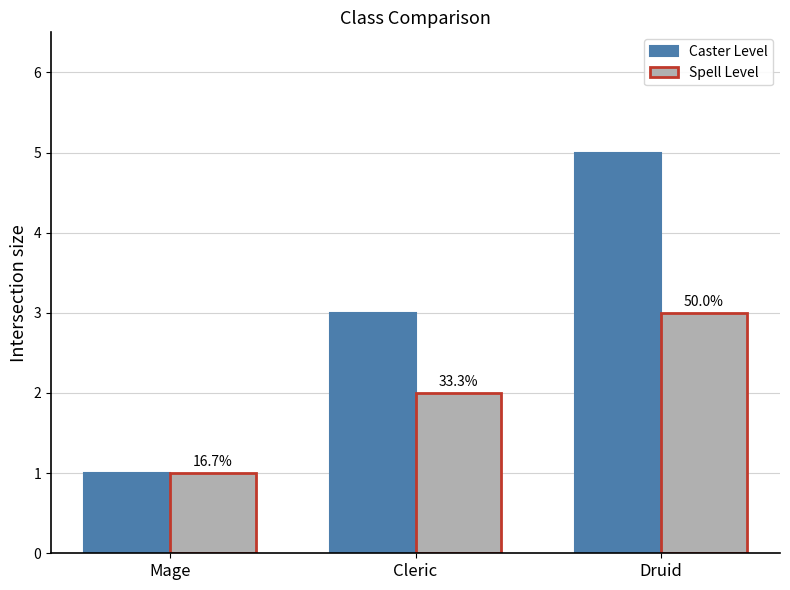

Rank the series at Mage from lowest to highest value.

Caster Level, Spell Level